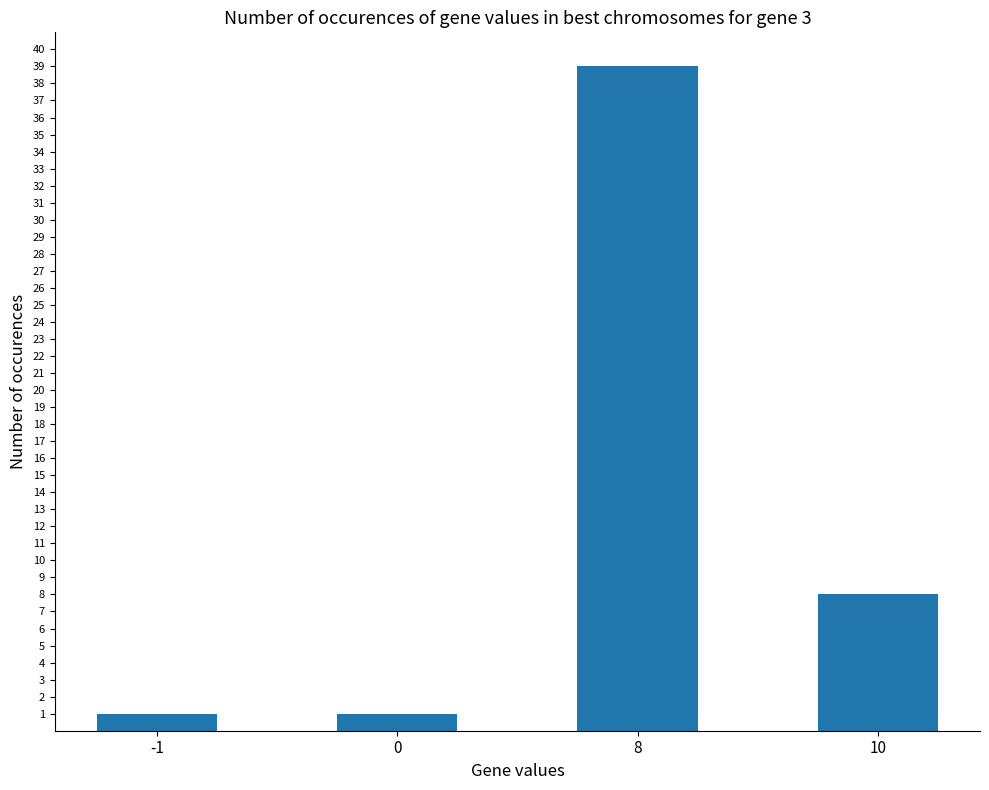

The chart shows a value of 3 at 10. True or false?

False